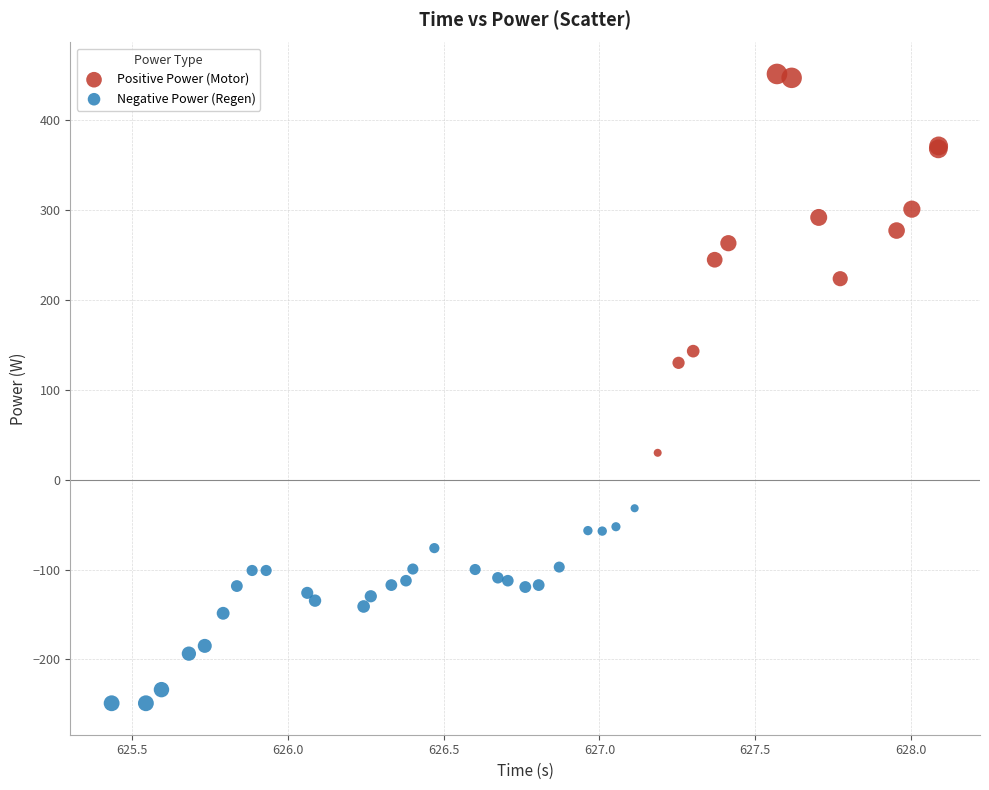

Which series contains the highest Y value?

Positive Power (Motor)